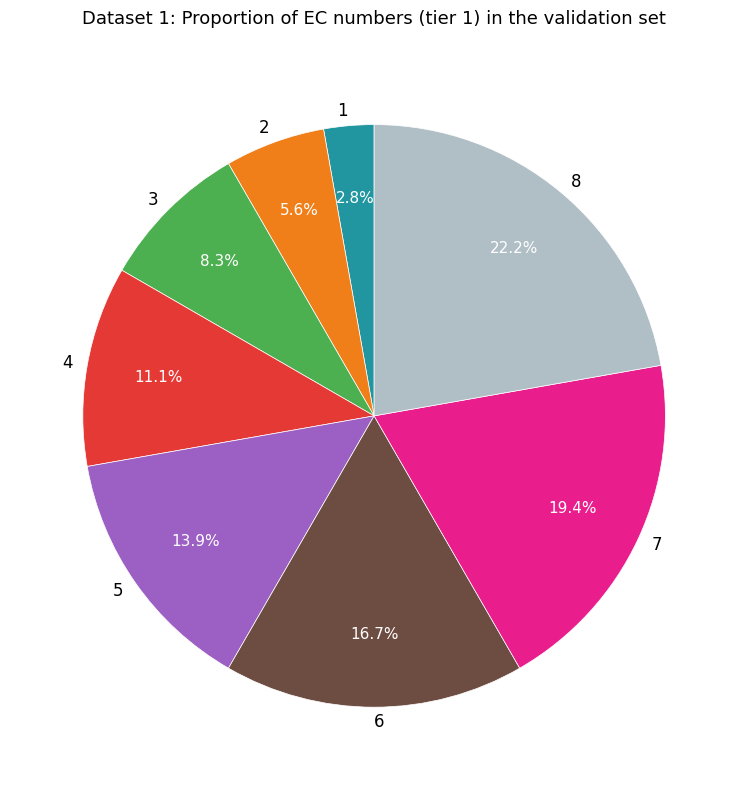

Which slice is the largest?

8